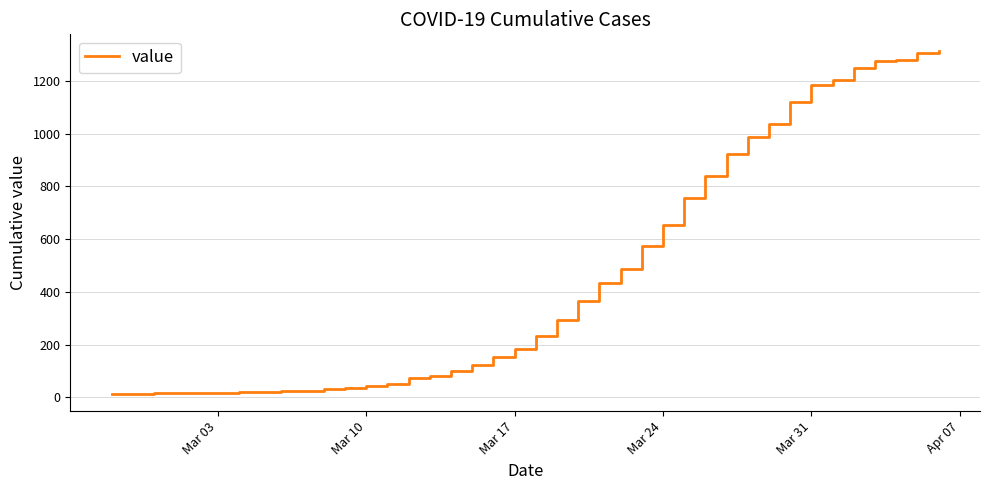

What is the smallest value displayed?

13